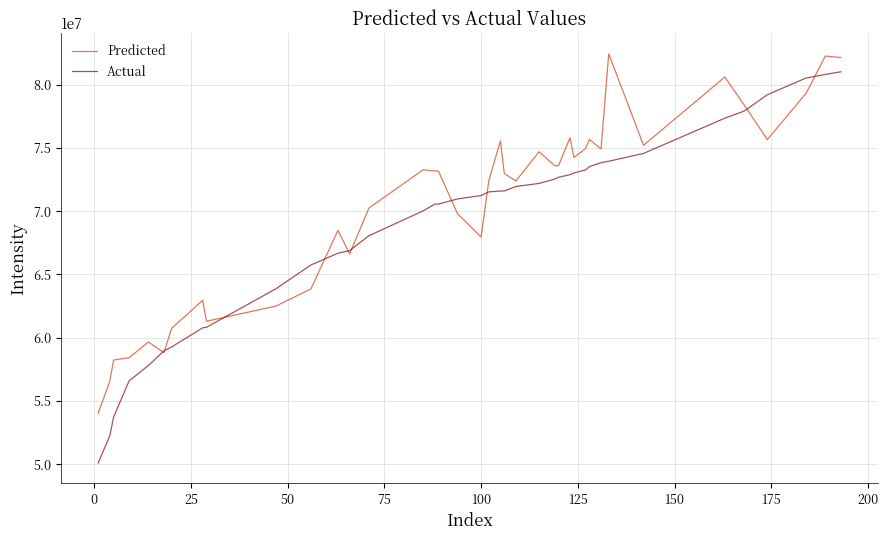

What is the smallest value displayed?

50093079.0